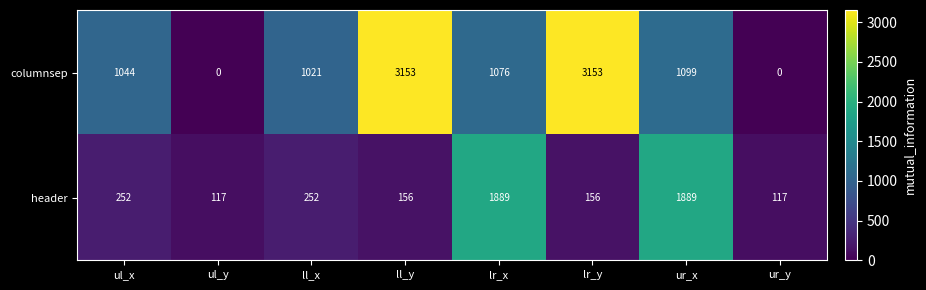

What is the spread (max minus min) of values at ll_x?

769